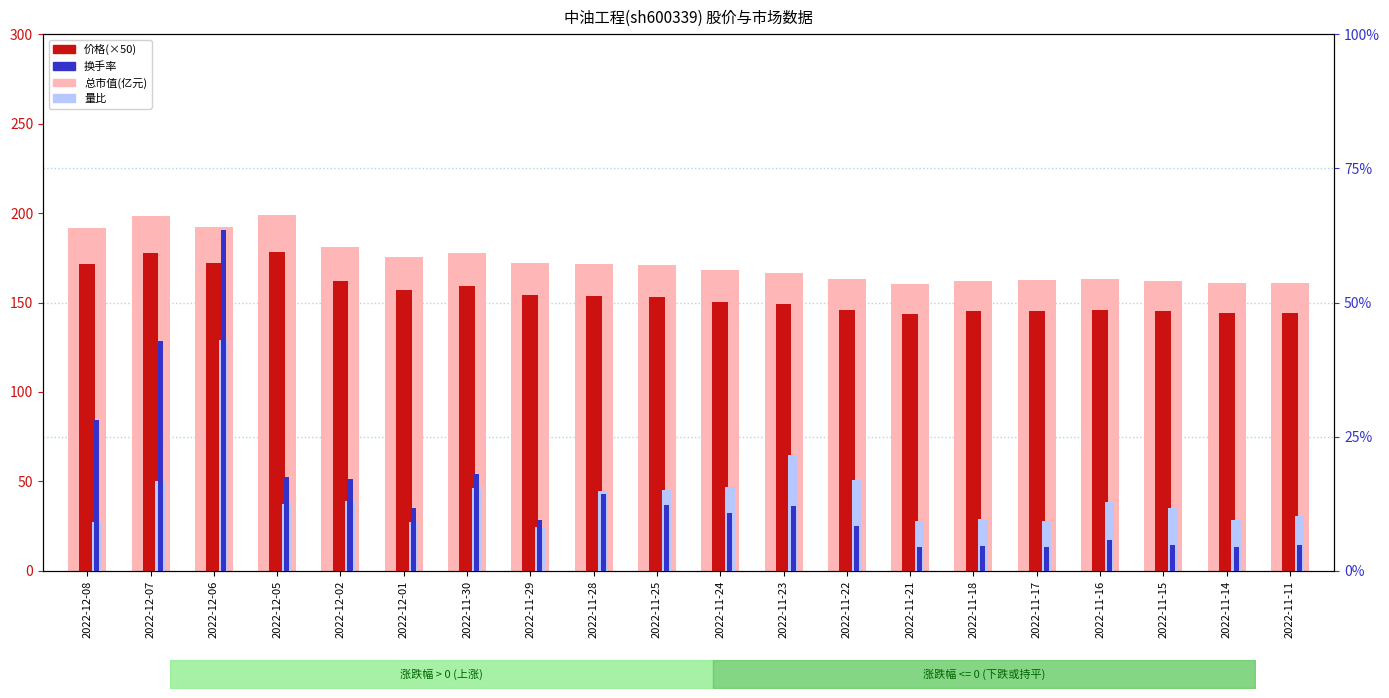

What position from the right is 2022-11-14?

2